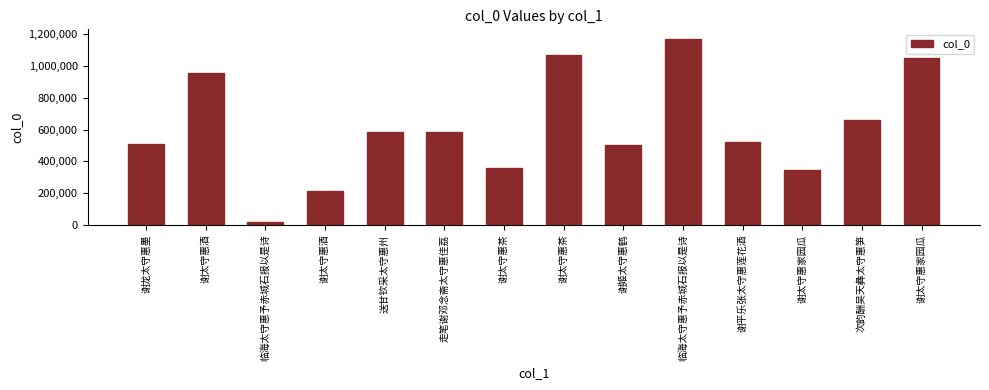

Is it true that the value at 谢太守惠茶 is 1066797?

True